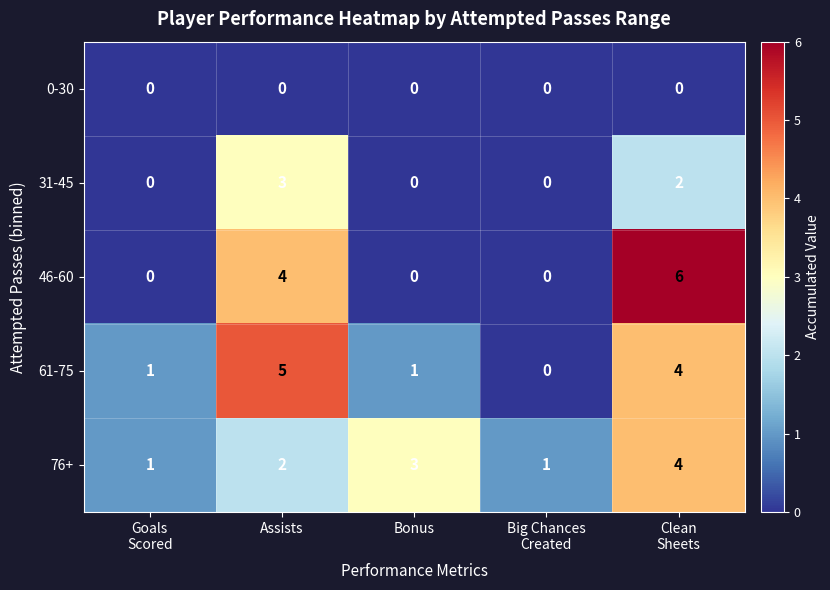

The value of 46-60 at Assists is 2. True or false?

False